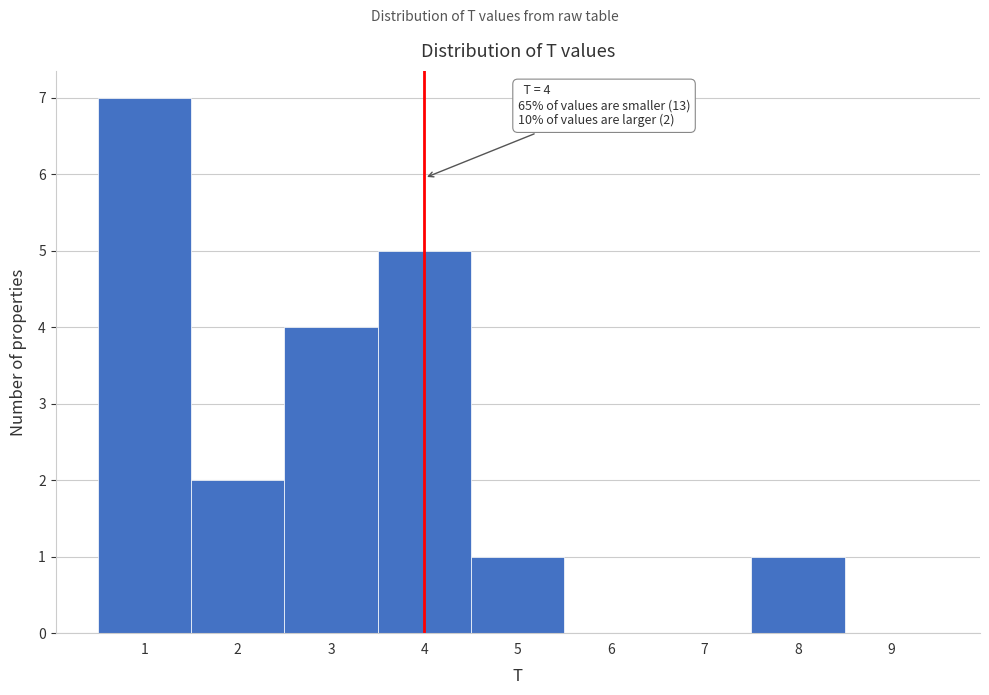

Which range on the x-axis has the tallest bar?

0.5 to 1.5